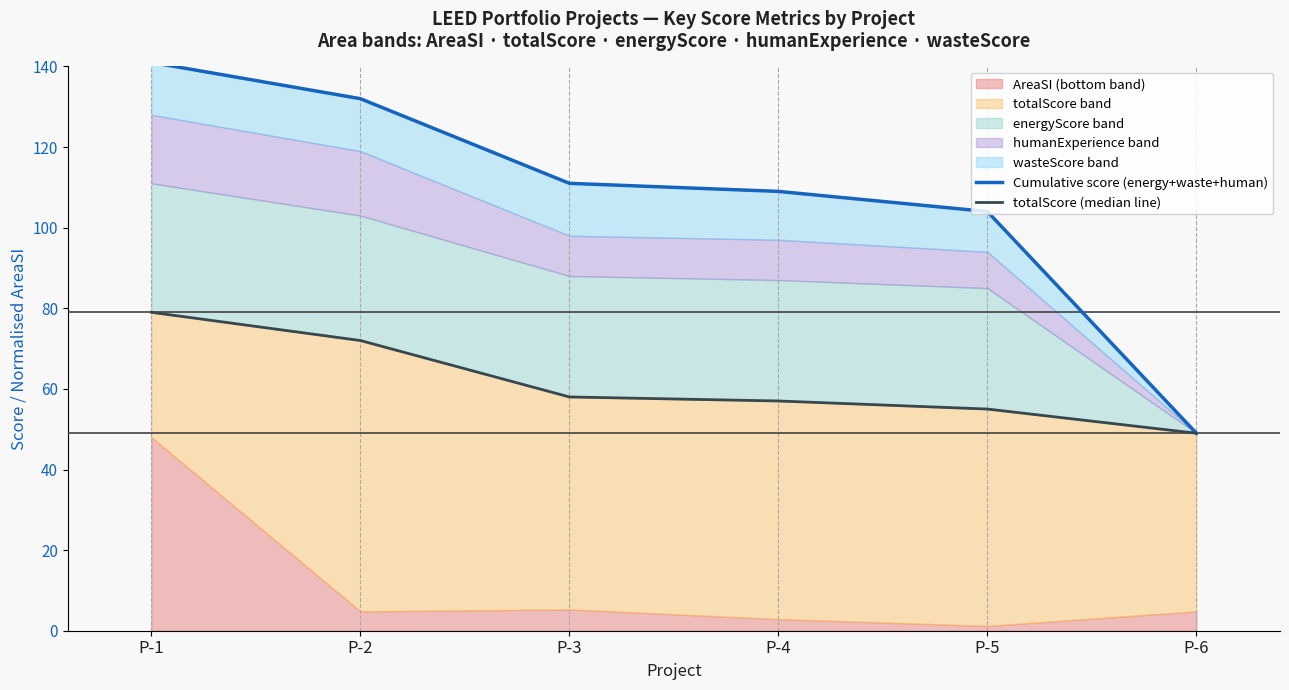

Reading left to right, what are all the values shown in this chart?

Cumulative score (energy+waste+human): 141	132	111	109	104	49
totalScore (median line): 79	72	58	57	55	49